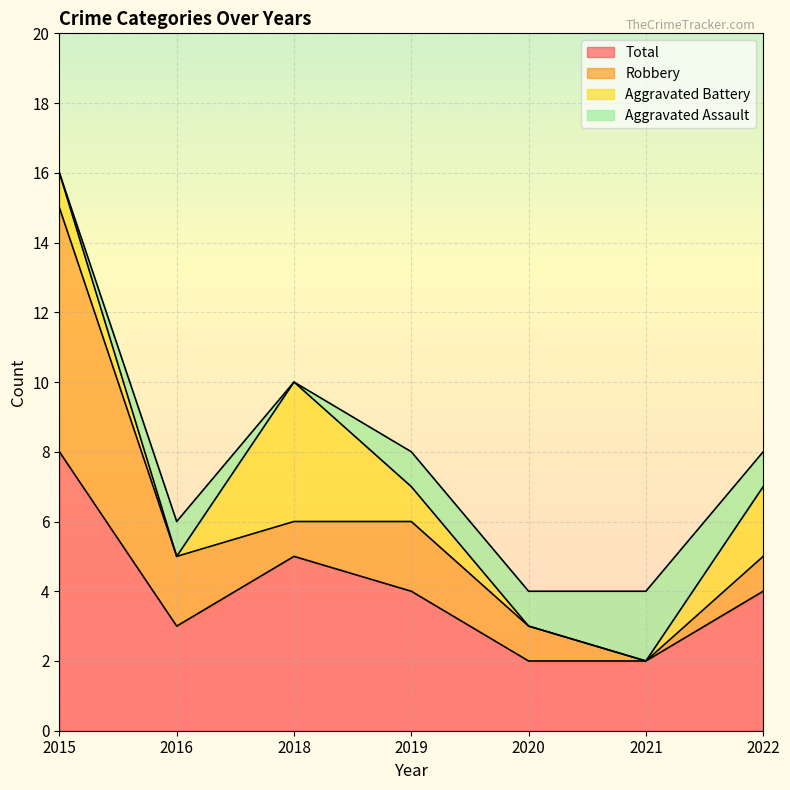

How many lines are shown in the chart?

4